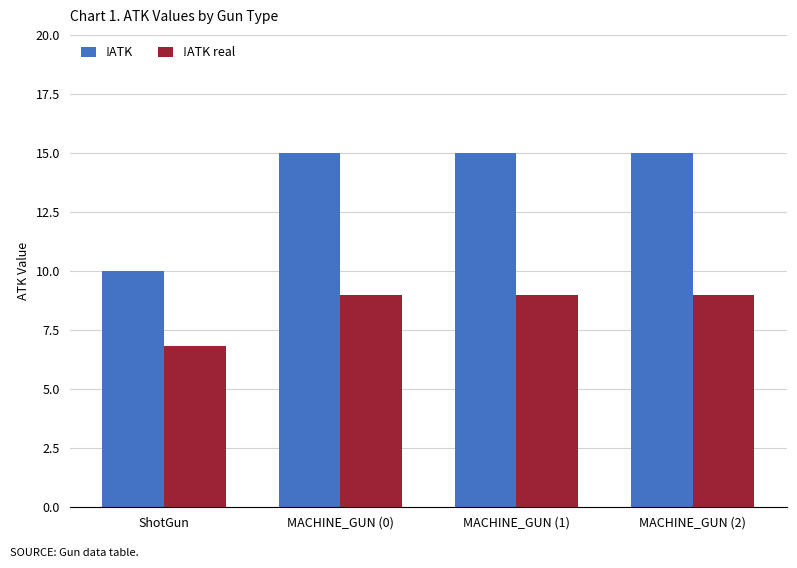

Is it true that !ATK equals 10.0 at ShotGun?

True